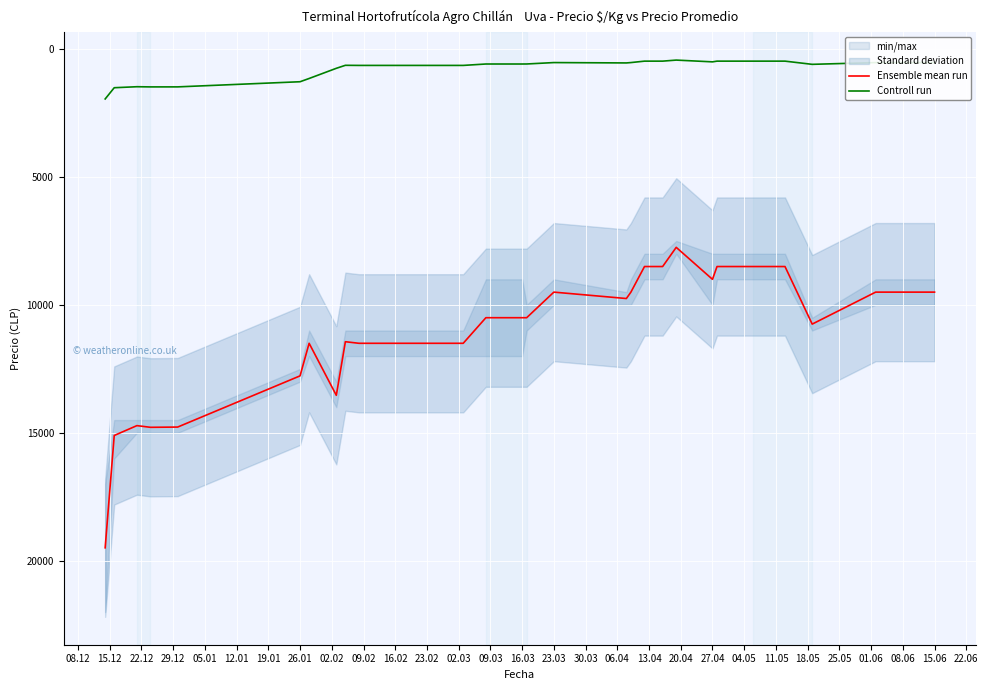

Is the value of Ensemble mean run at 27.04 greater than the value of Controll run at 27.04?

Yes